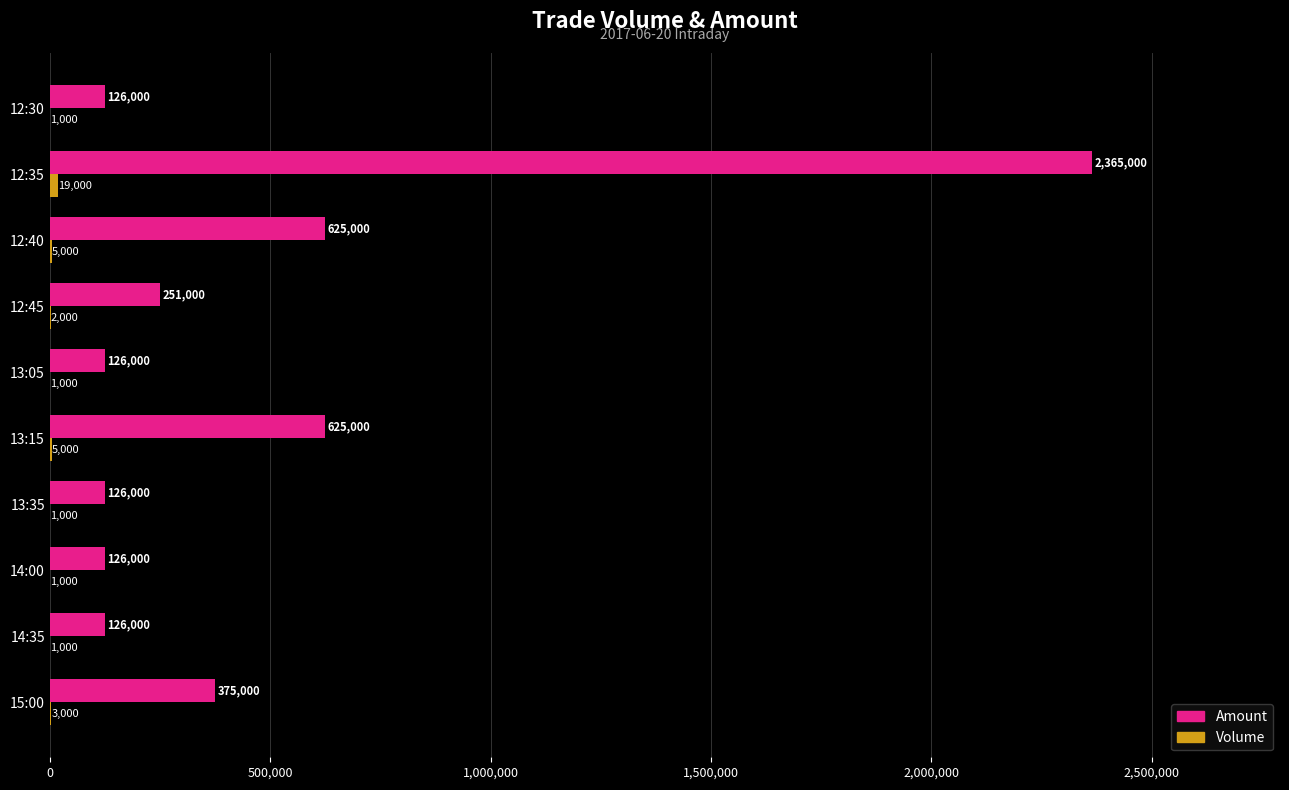

What is the total value across all series at 13:05?

127000